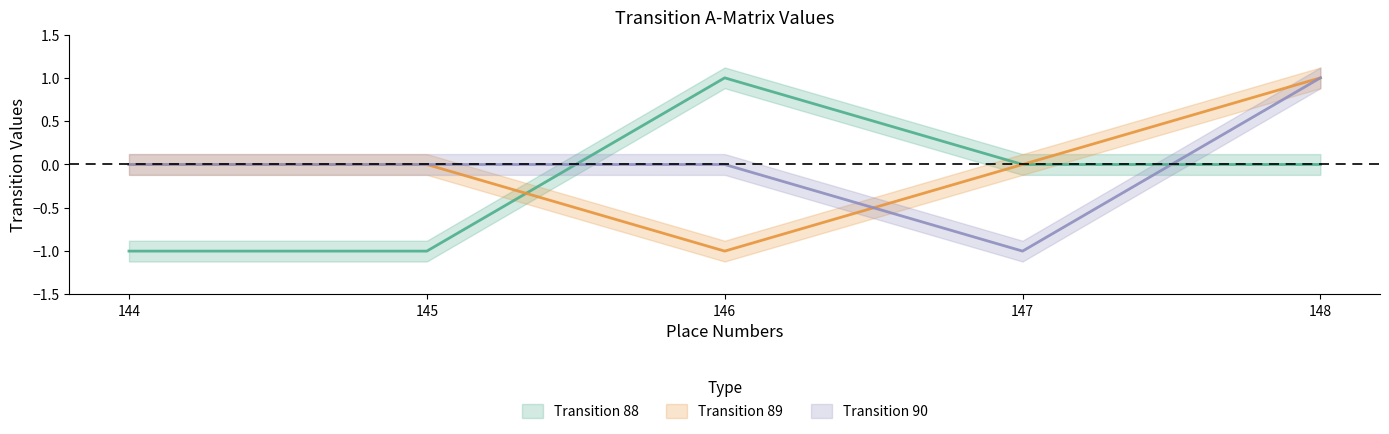

How many lines are shown in the chart?

3